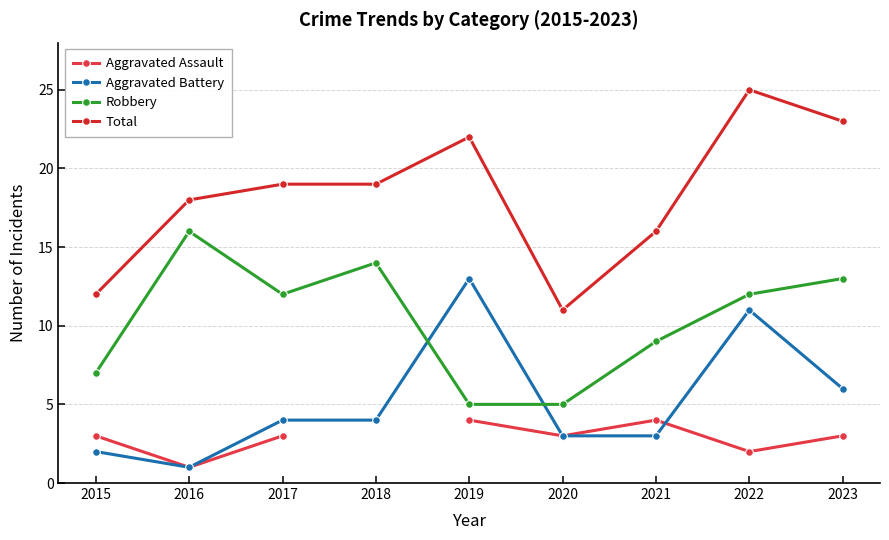

What is the difference between the maximum and second lowest values in the Total series?

13